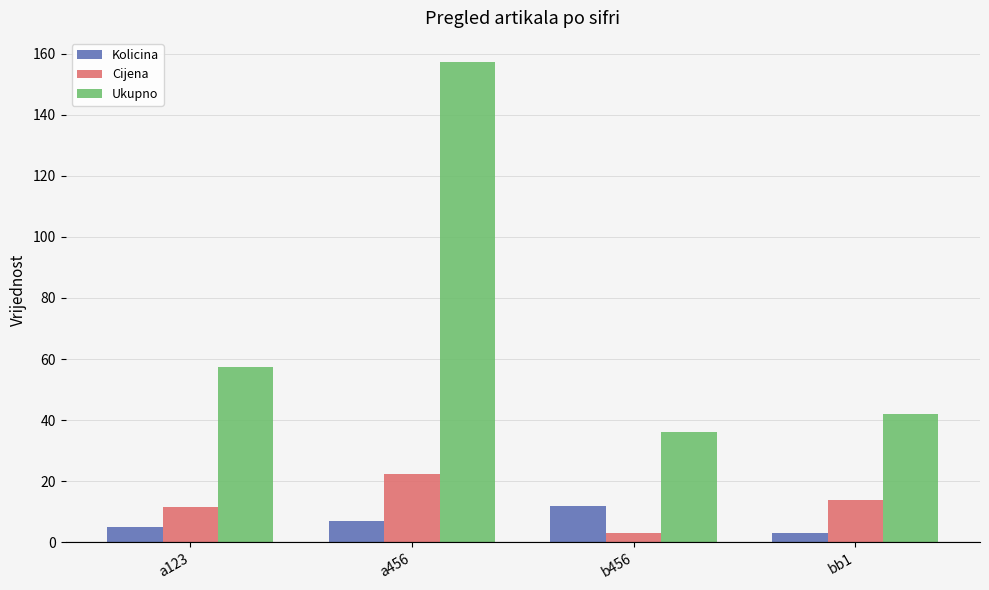

How many data points does each series have?

4